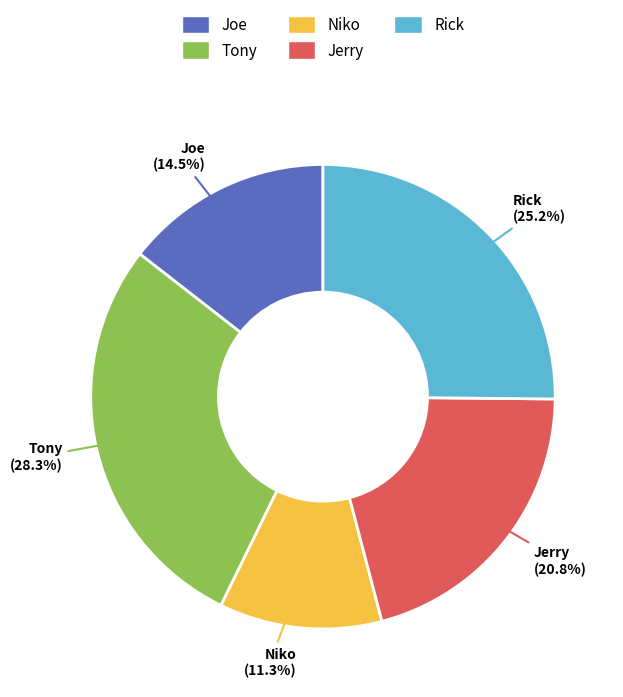

Rank the categories by value from highest to lowest.

Tony, Rick, Jerry, Joe, Niko